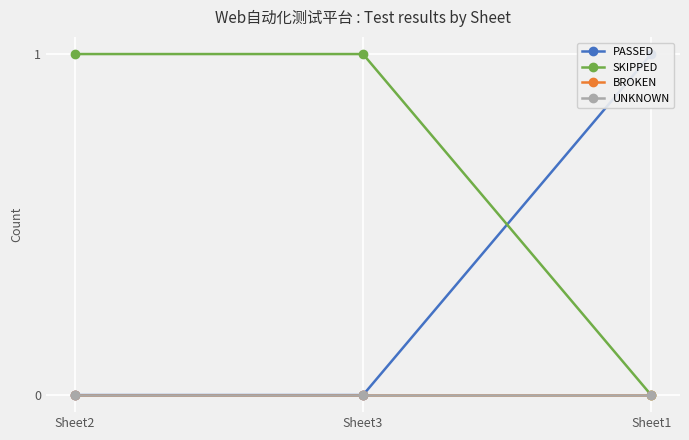

Which series has the largest total across all categories?

SKIPPED